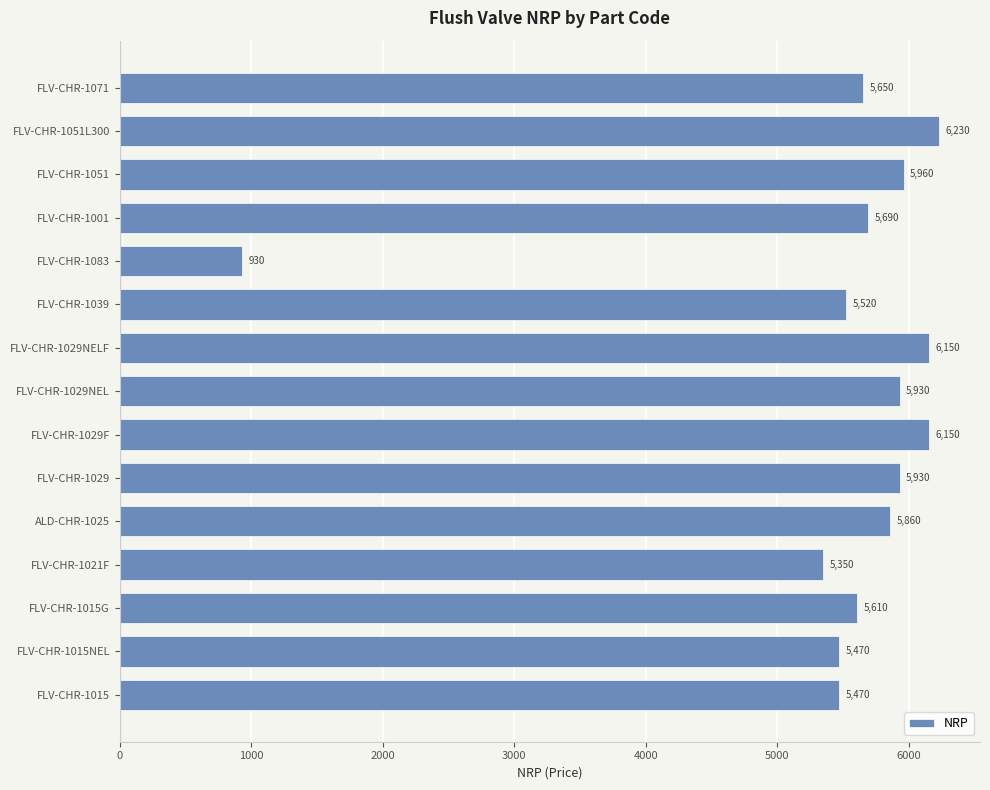

Count the number of categories in the chart.

15